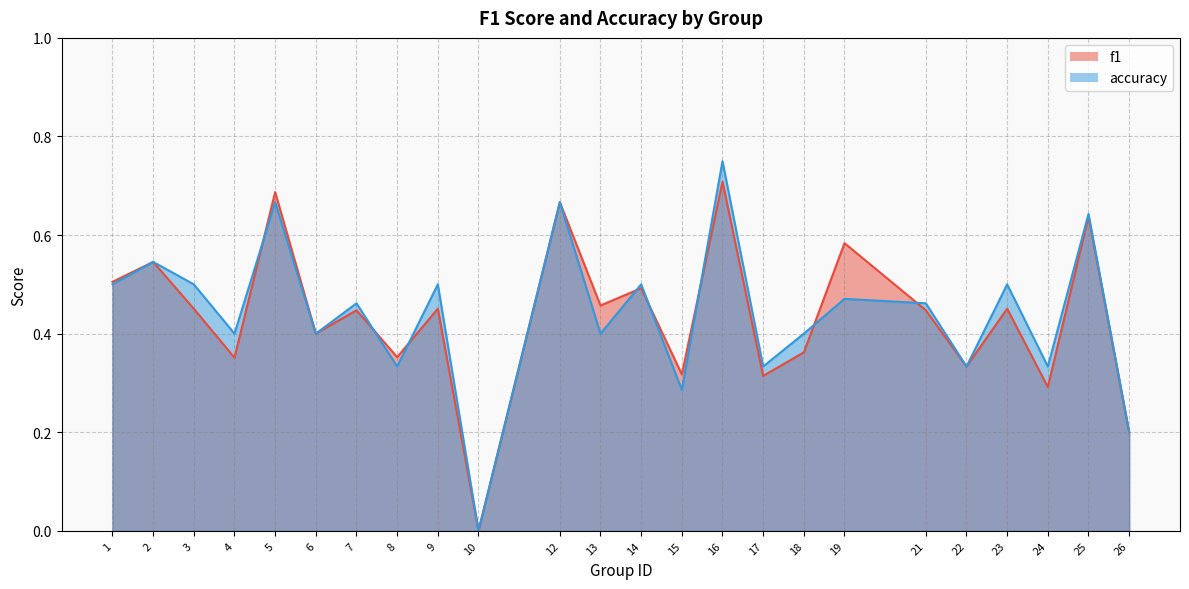

What is the difference between the maximum and minimum values in the accuracy series?

0.8